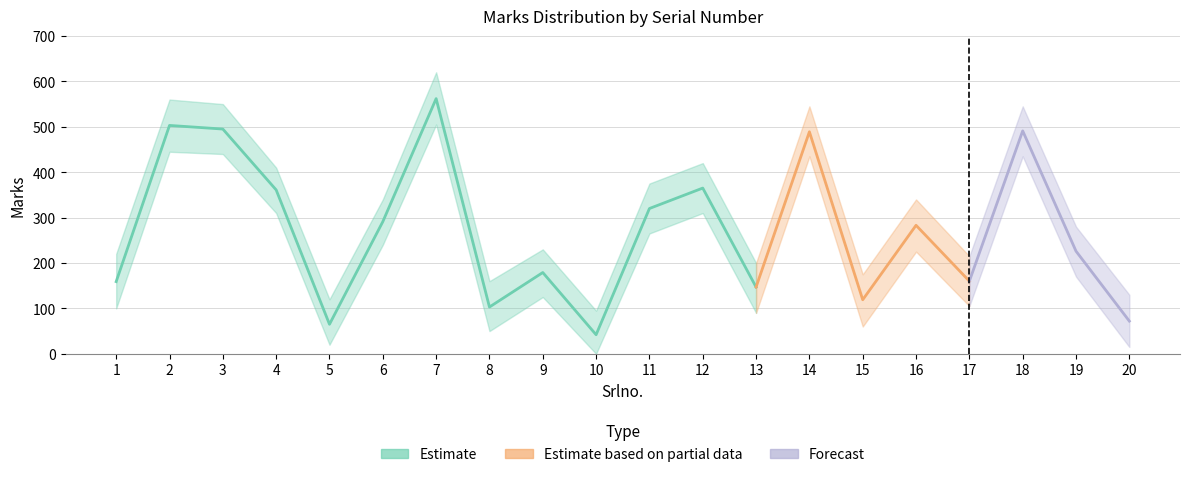

True or false: Marks_upper and Marks_lower intersect in this chart.

False